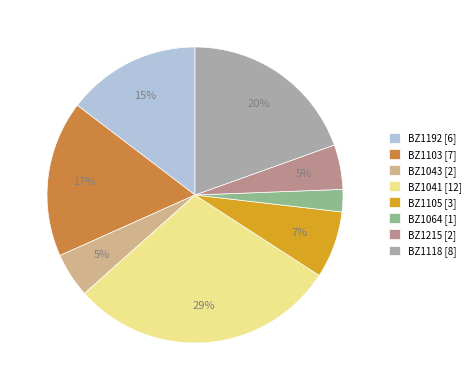

True or false: BZ1215 accounts for 5% of the total.

True